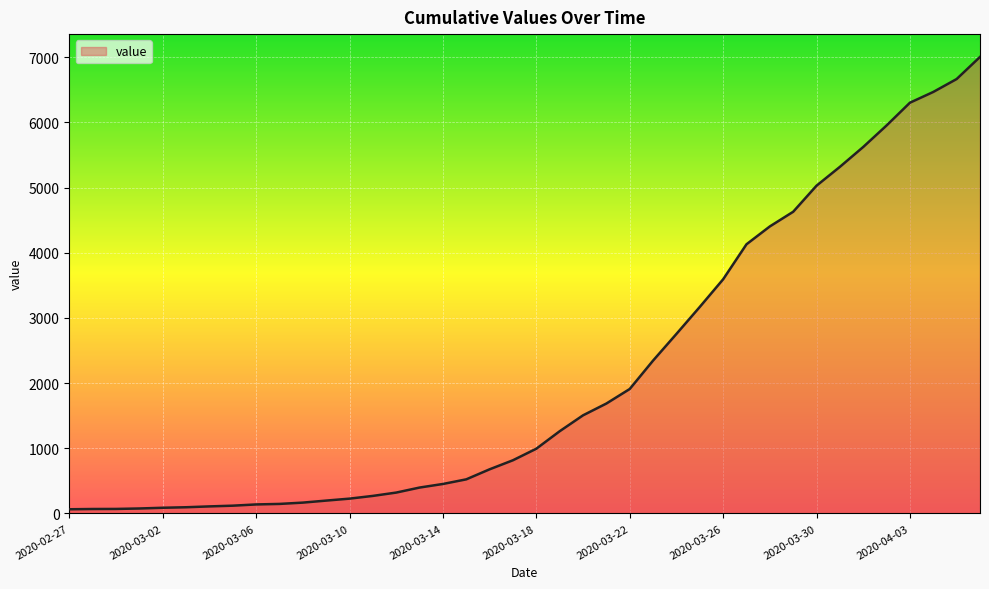

How many lines are shown in the chart?

1